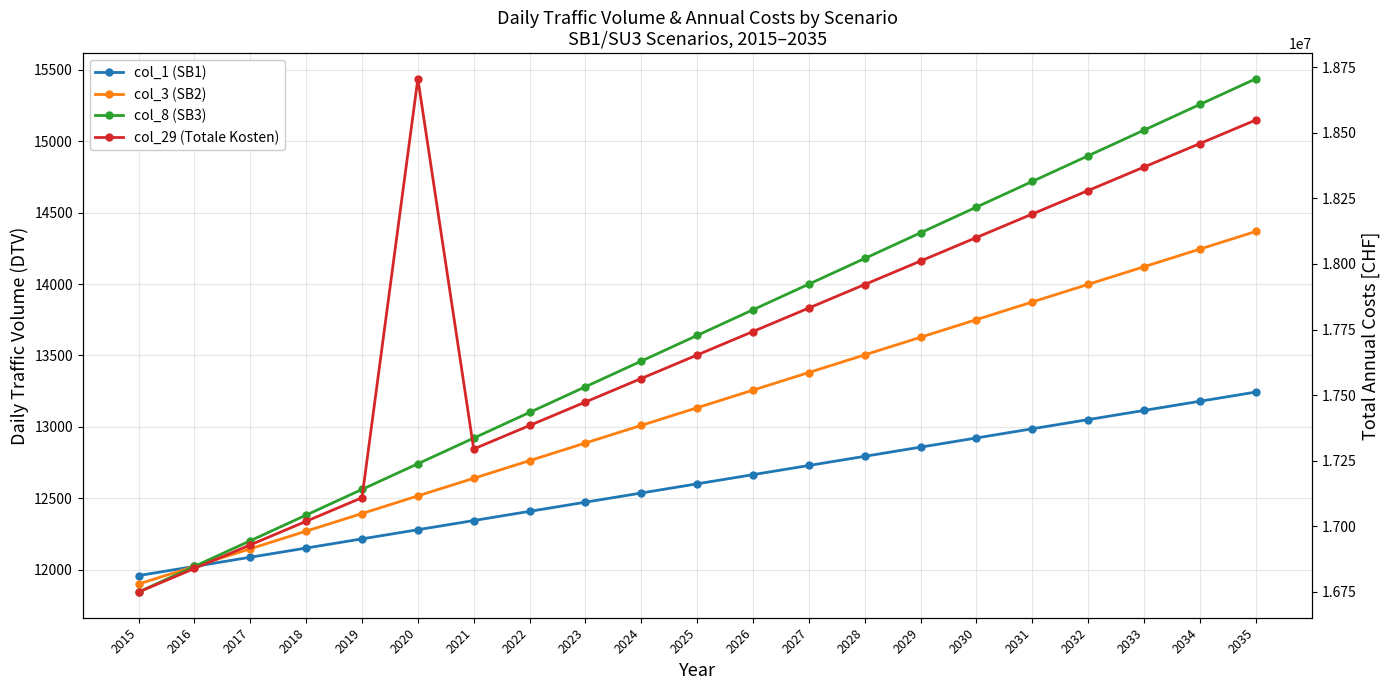

Which series changed the most between 2021 and 2031?

col_29 (Totale Kosten)